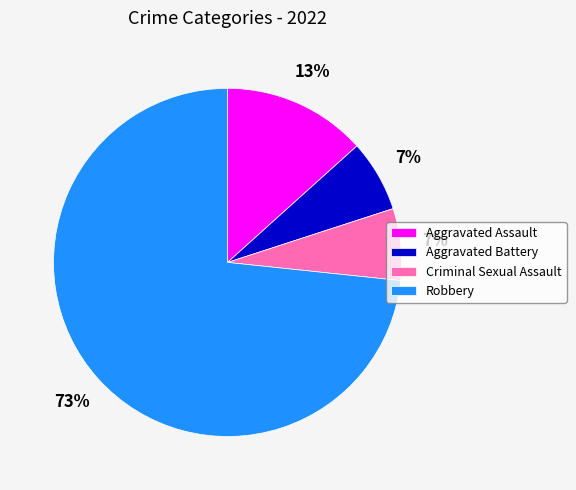

Which slice represents more than half of the pie?

Robbery